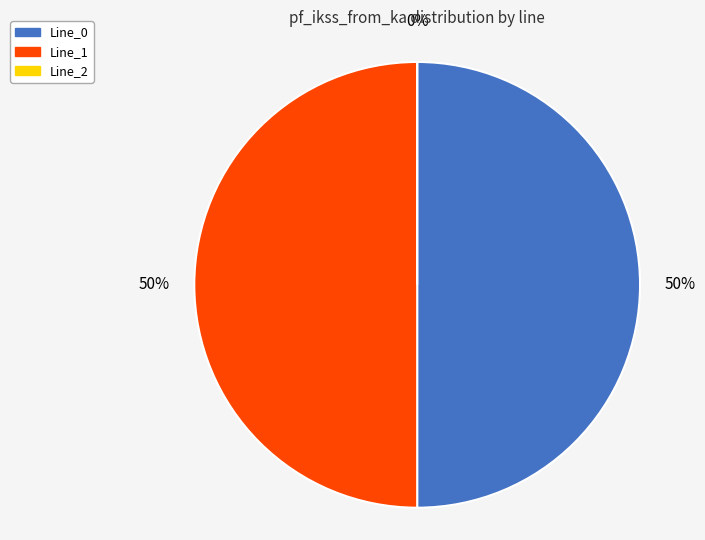

True or false: Line_1 accounts for 50% of the total.

True